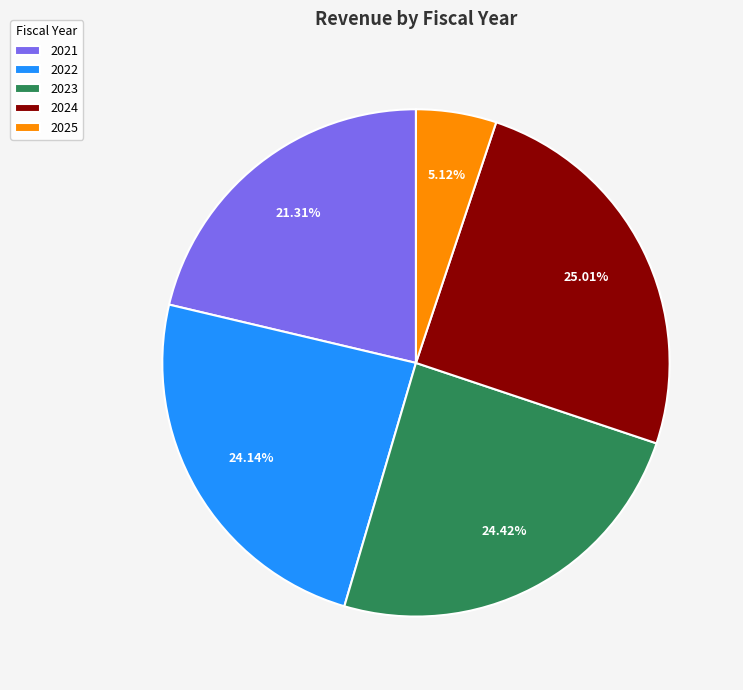

To the nearest percent, what portion does 2023 represent?

24%